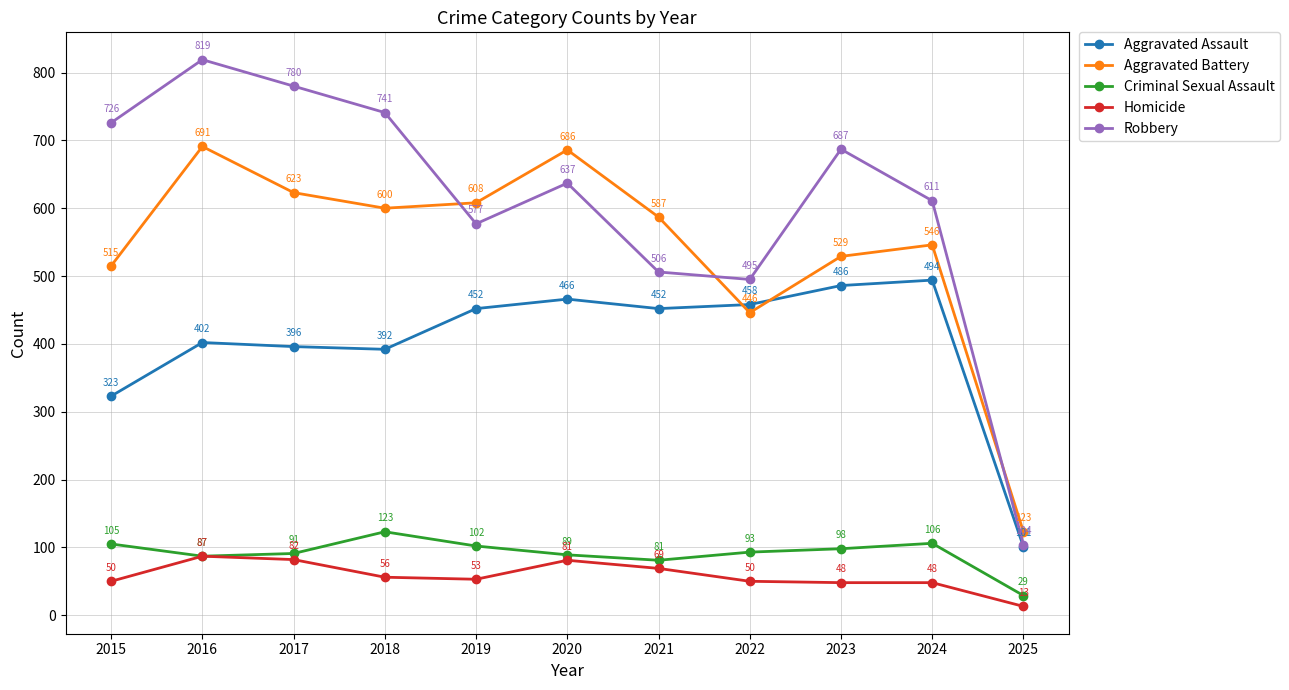

True or false: Homicide and Robbery cross at least once.

False